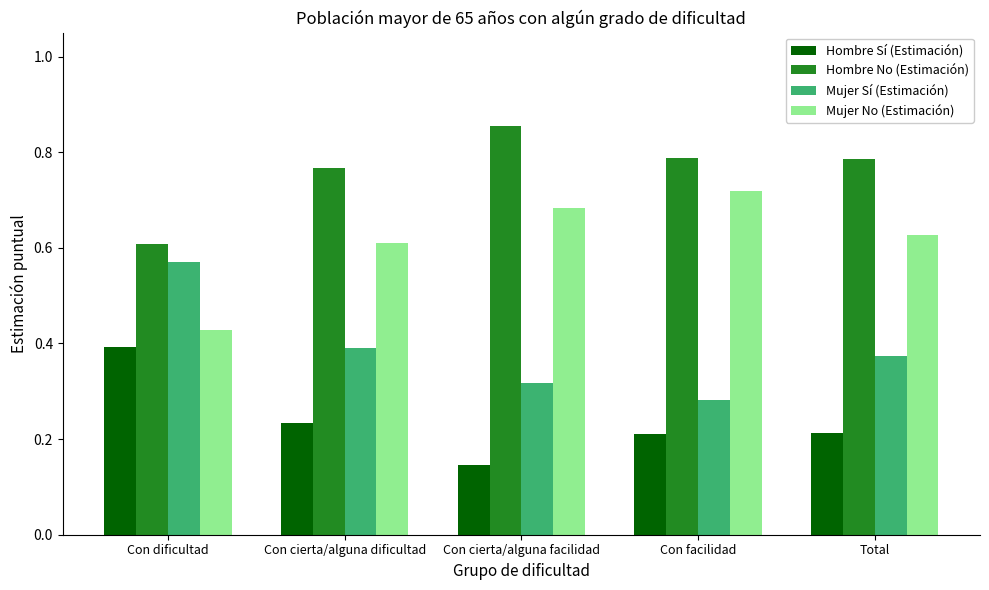

Are the bars horizontal?

No